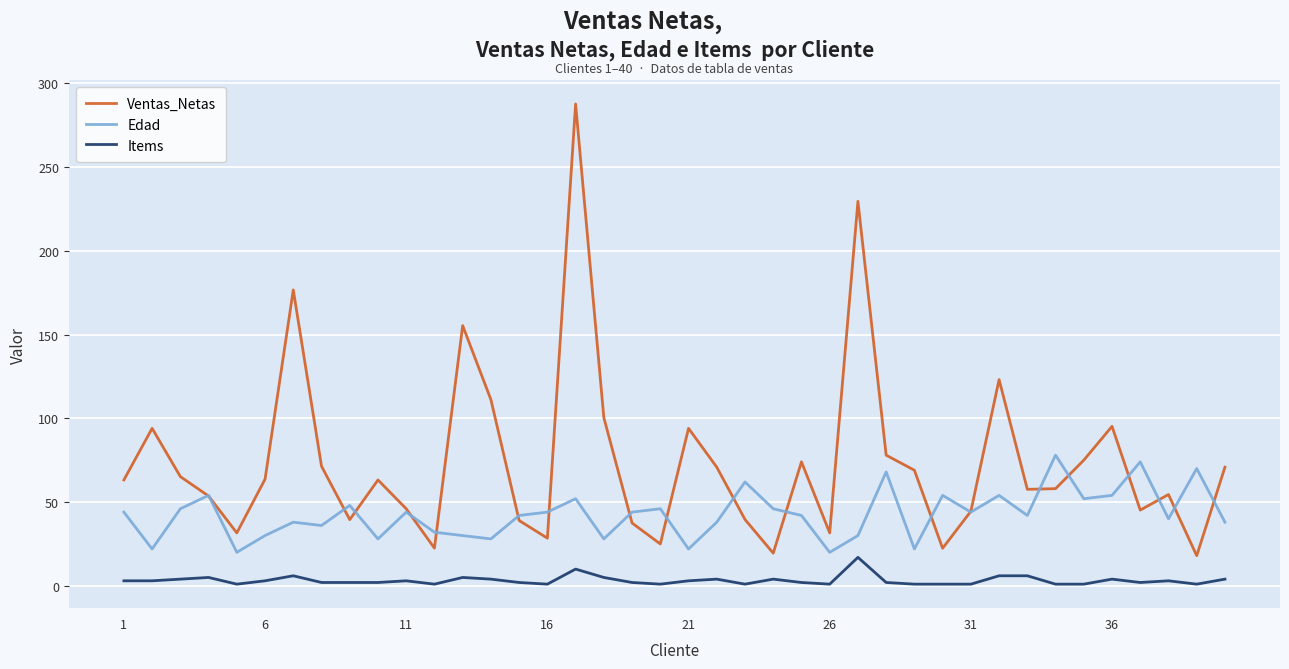

Which series has the widest spread of values?

Ventas_Netas